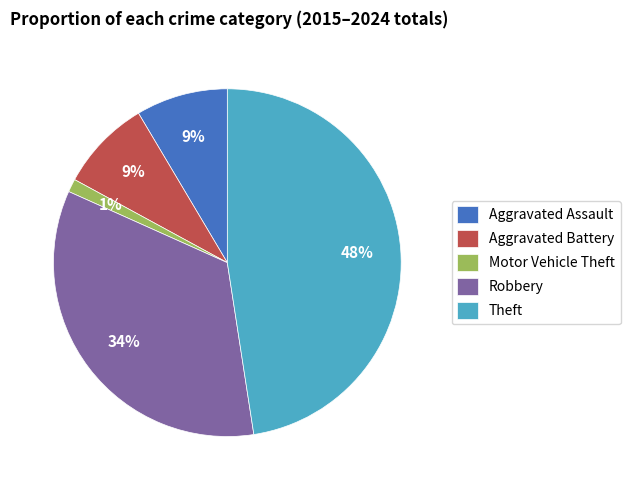

True or false: Aggravated Assault accounts for 9% of the total.

True